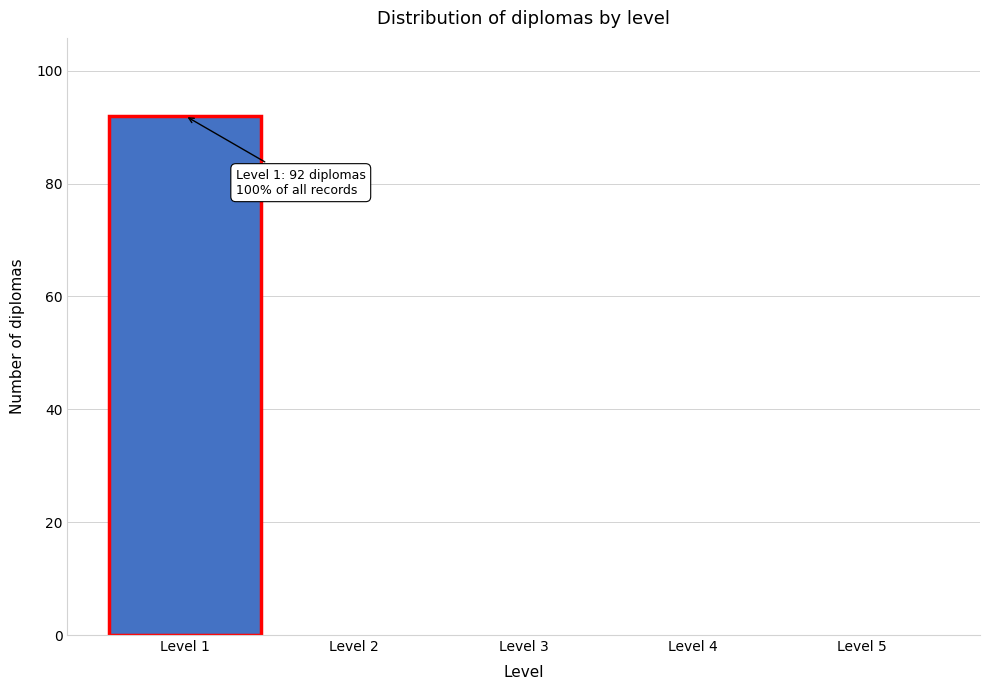

Which range on the x-axis has the tallest bar?

0.5 to 1.5